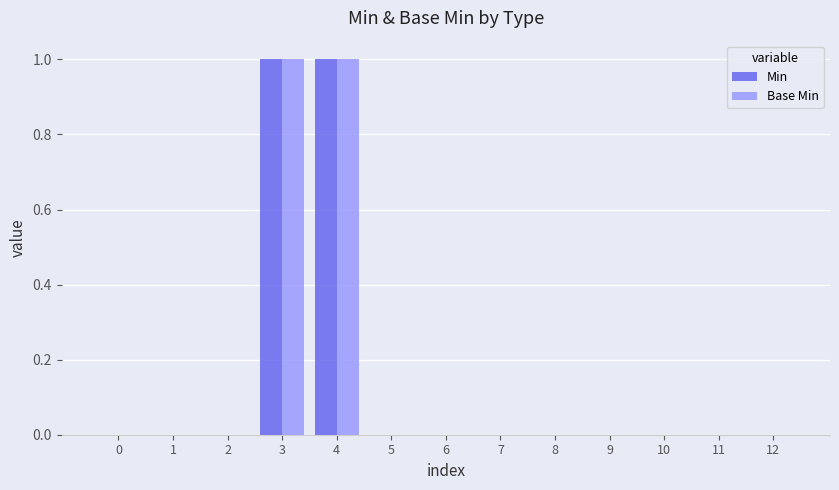

The Min series shows 1 at 11. True or false?

False